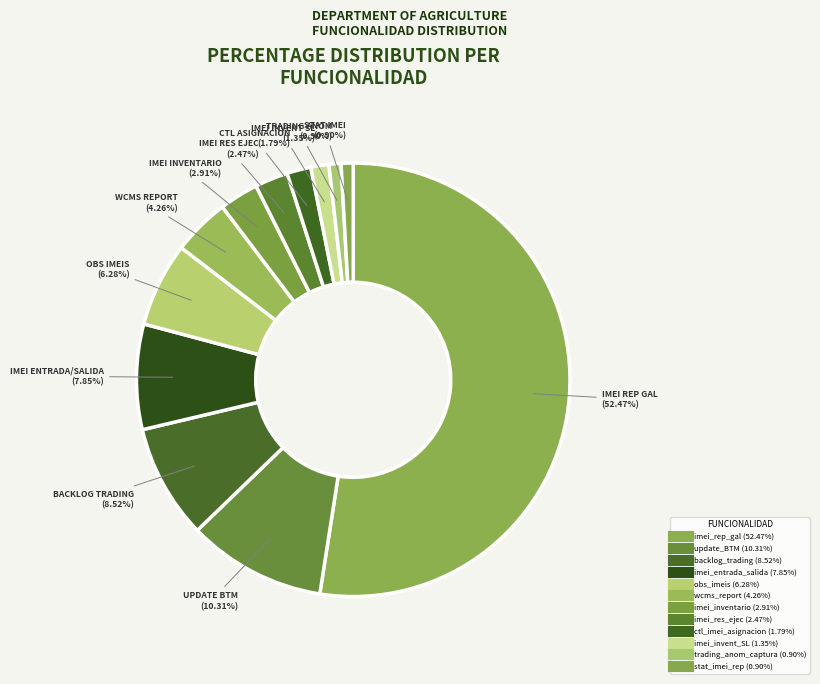

How many segments does this pie chart have?

12